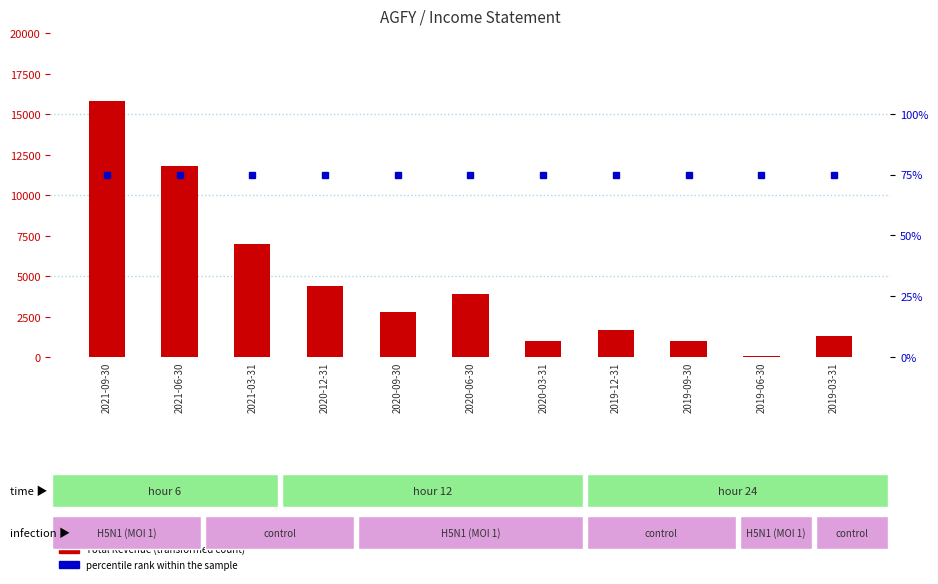

What is the smallest value displayed?

75